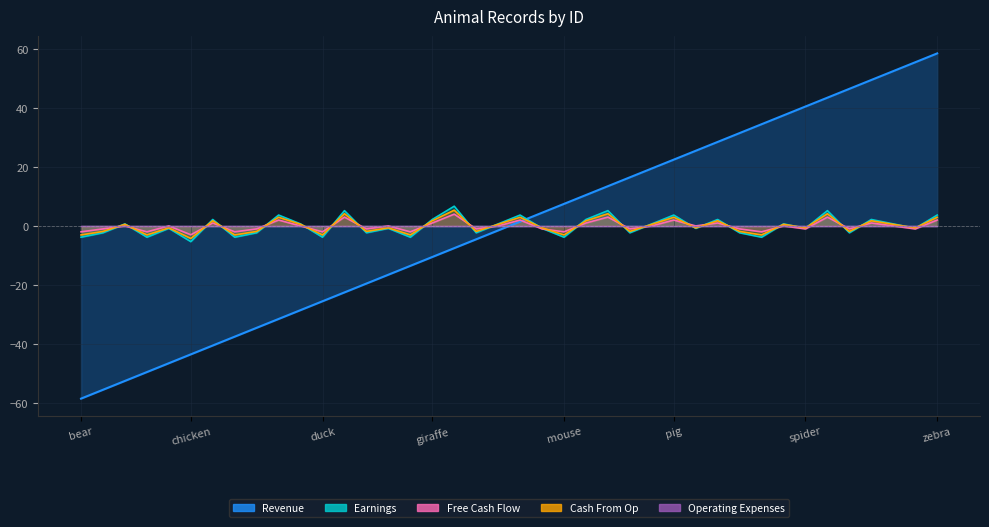

The value of Earnings at fish is -2.3. True or false?

True